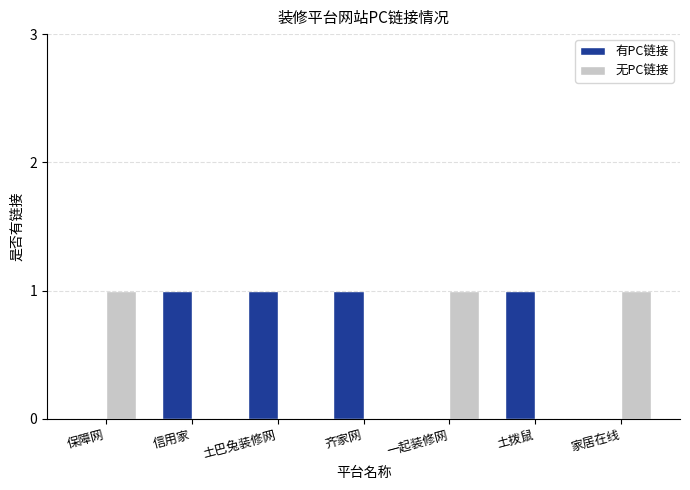

What is the sum of all 无PC链接 values?

3